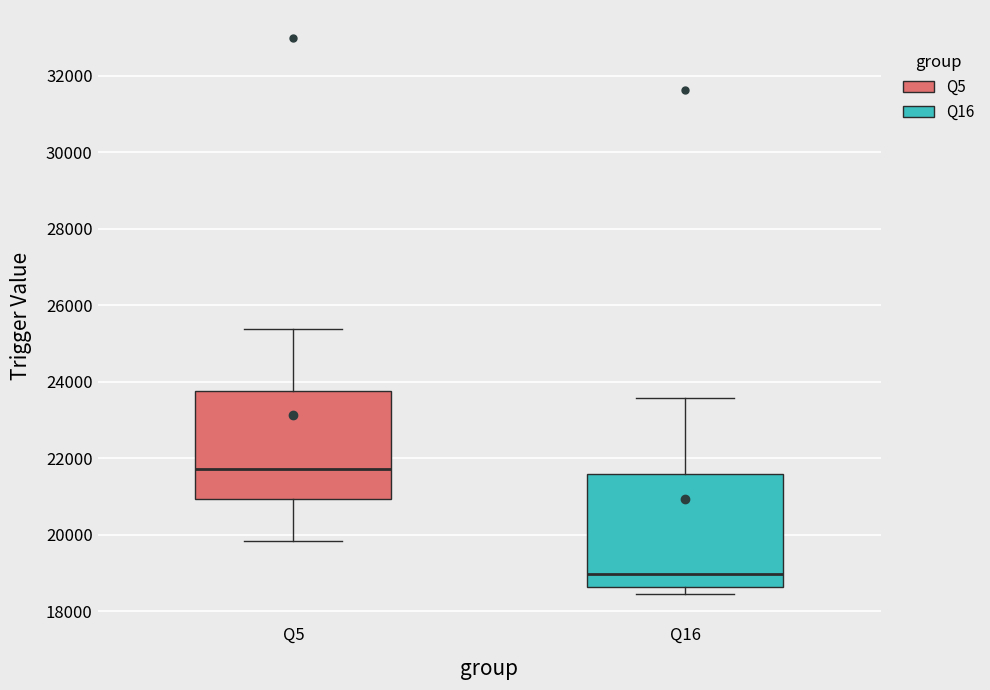

Where is the upper edge of the box for Q5 on the y-axis? The values are not printed on the chart, so give them approximately, as read against the axis.

23800